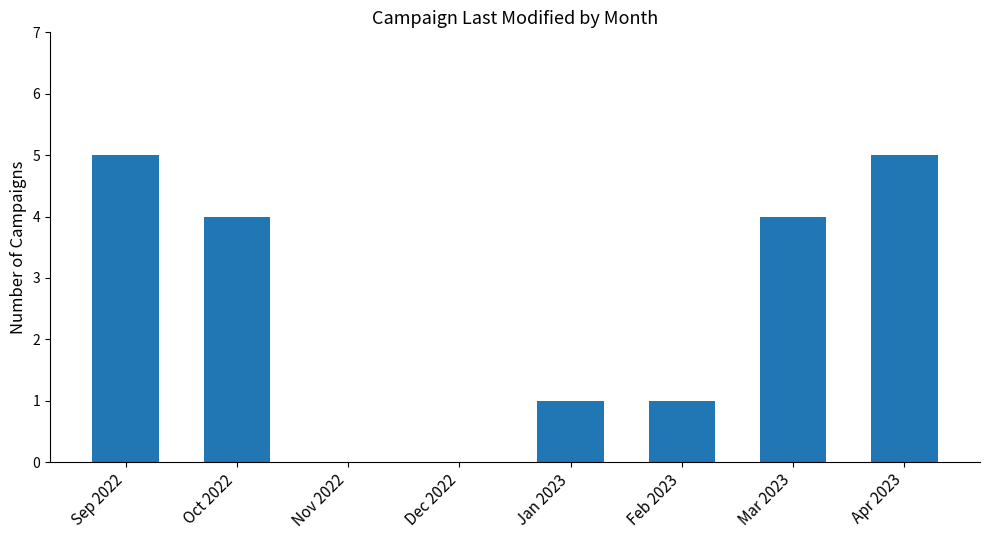

The value at Nov 2022 is 0. True or false?

True